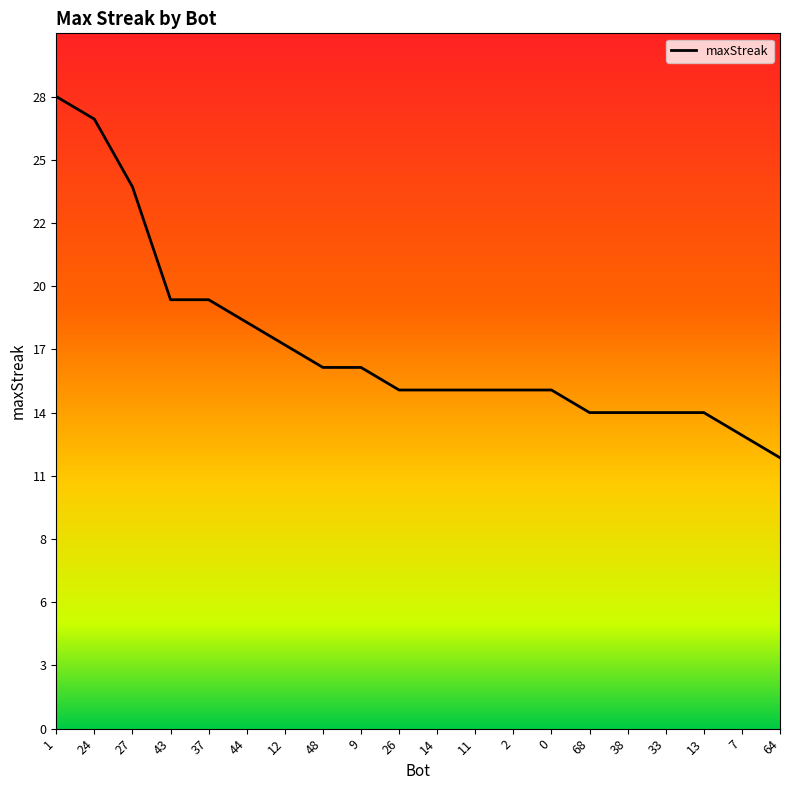

Between 26 and 7, which is larger?

26